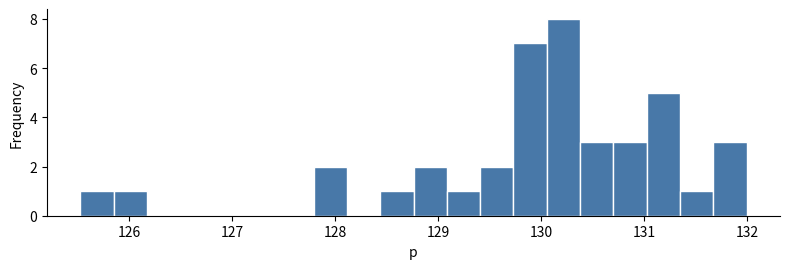

Read against the x-axis, roughly where is the centre of the tallest bar?

130.2